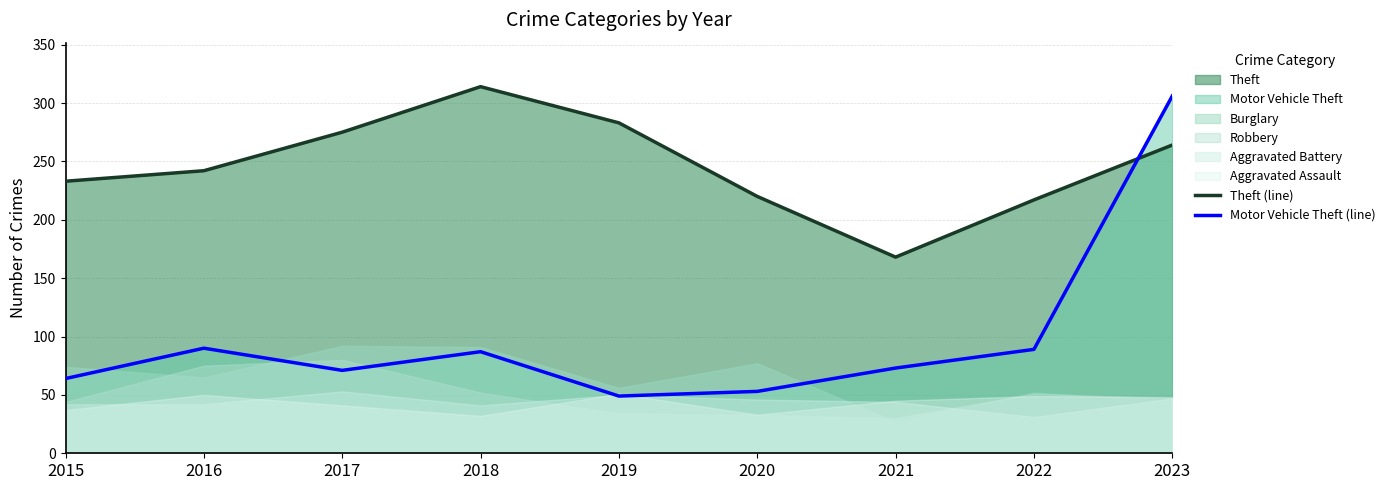

Which series changed the most between 2020 and 2021?

Theft (line)